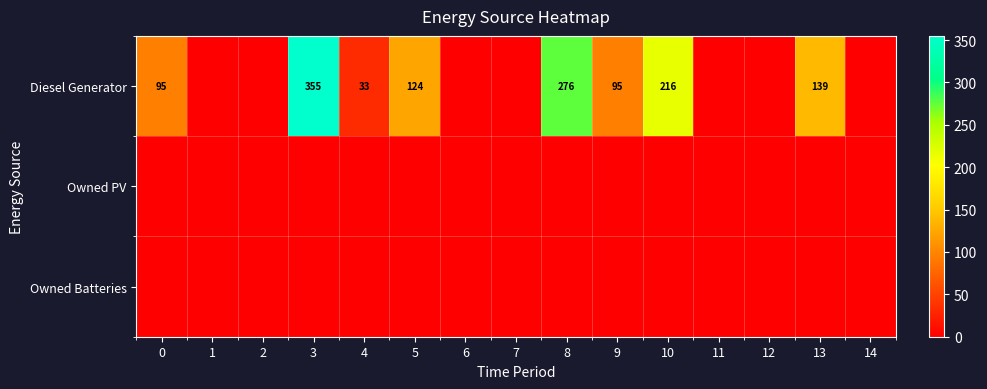

The value of Diesel Generator at 10 is 216. True or false?

True